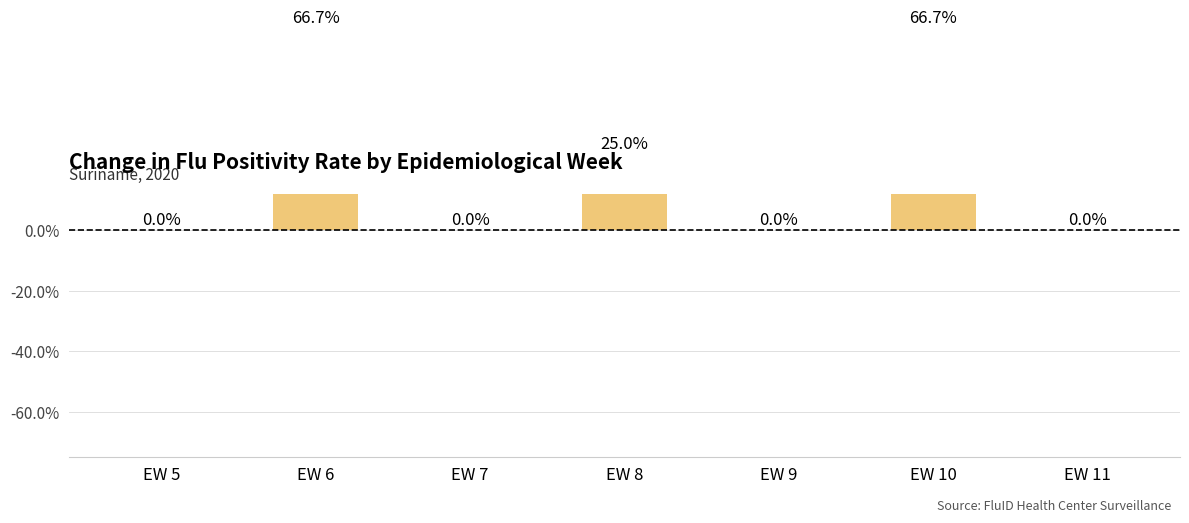

Count the values in the range 0 to 1.

7